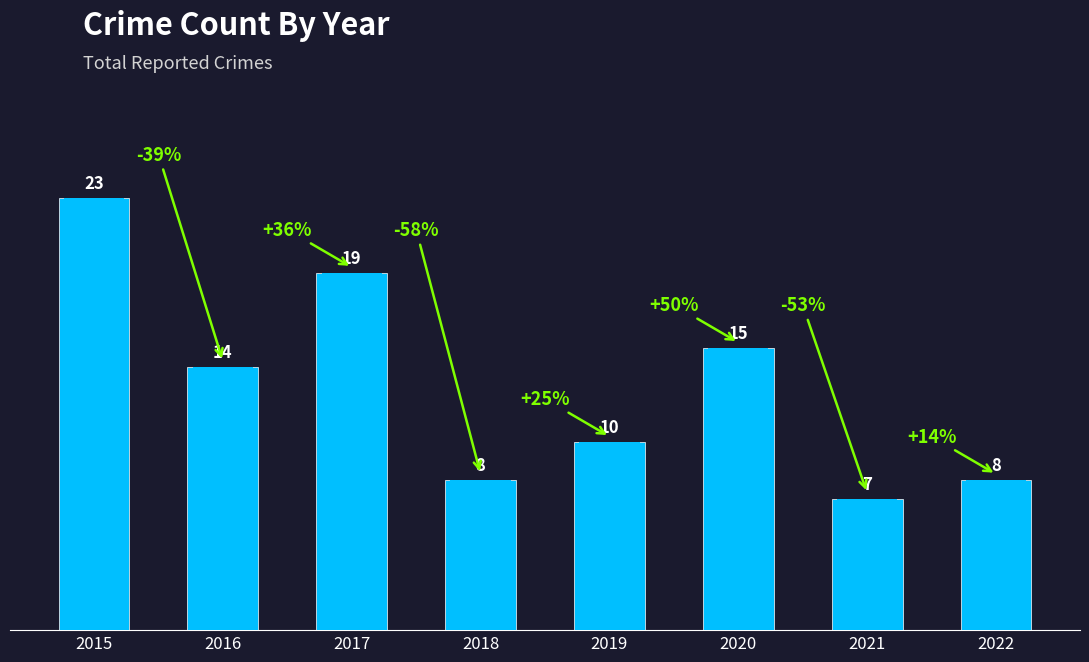

What is the change in value from 2020 to 2021?

-8